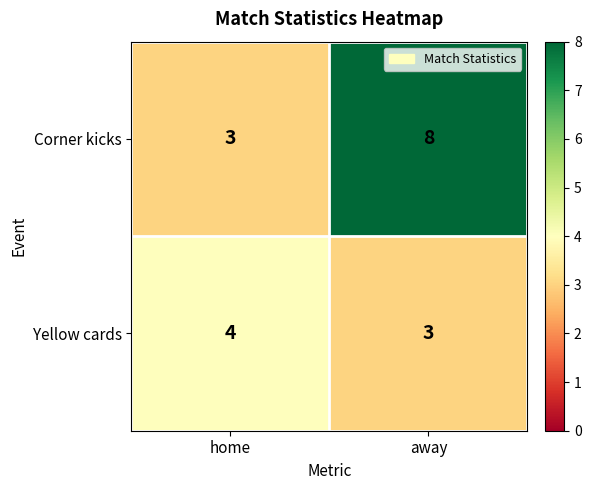

What is the average value of the Corner kicks series?

6